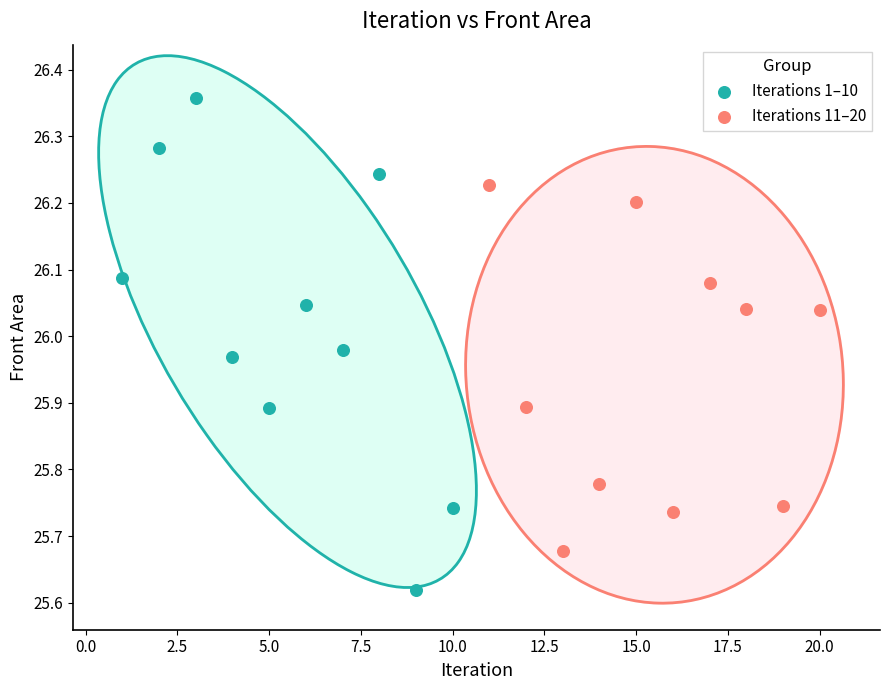

Which series reaches the minimum Y coordinate?

Iterations 1–10